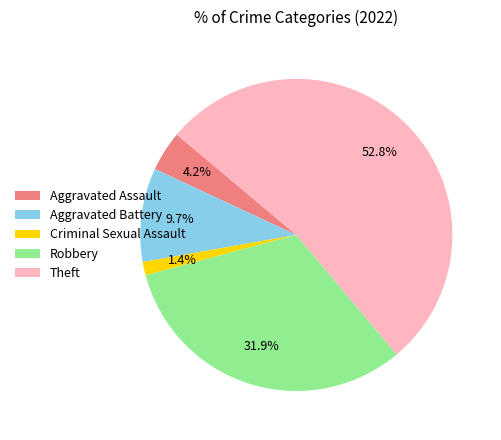

True or false: Robbery accounts for 32% of the total.

True